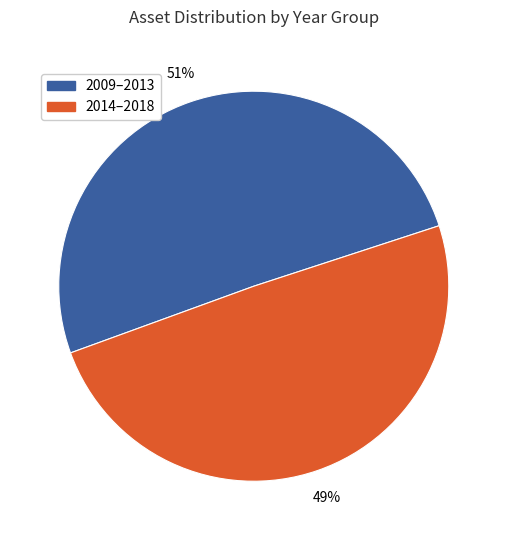

To the nearest percent, what is the average slice percentage?

50%